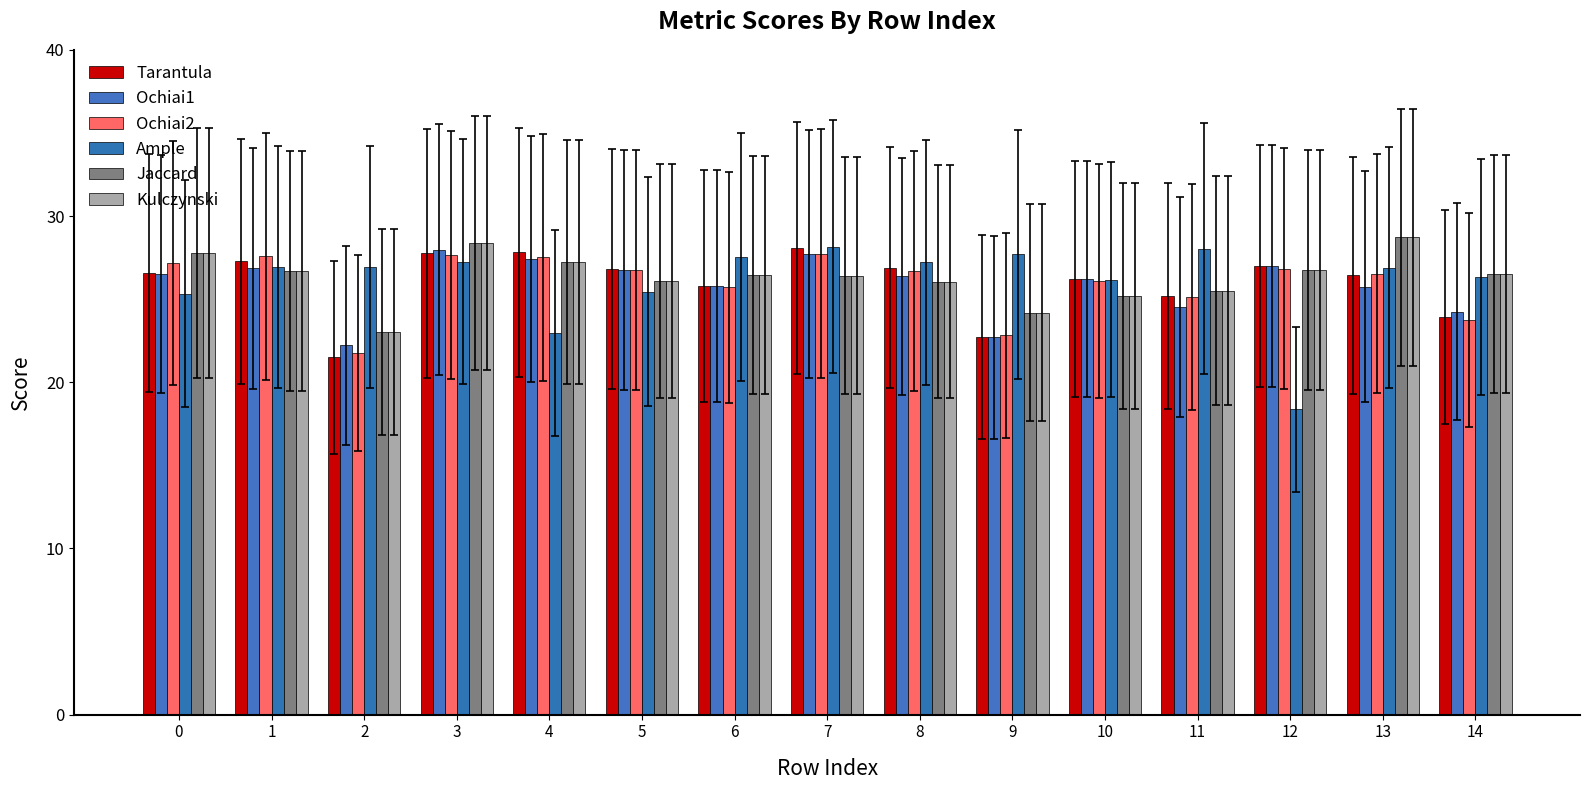

What is the value of the Tarantula bar at the 8th from the left?

28.1